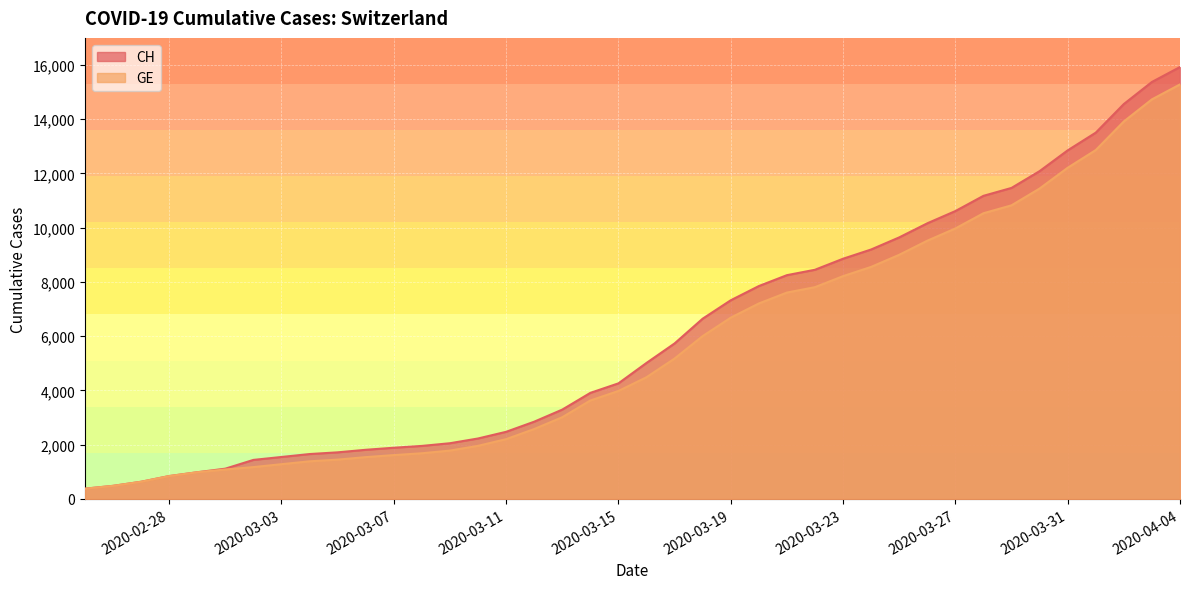

Reading right to left, what are all the values shown in this chart?

CH: 2020-04-04=15926	2020-04-03=15375	2020-04-02=14561	2020-04-01=13505	2020-03-31=12852	2020-03-30=12086	2020-03-29=11467	2020-03-28=11175	2020-03-27=10613	2020-03-26=10162	2020-03-25=9642	2020-03-24=9196	2020-03-23=8855	2020-03-22=8449	2020-03-21=8249	2020-03-20=7847	2020-03-19=7323	2020-03-18=6644	2020-03-17=5731	2020-03-16=5012	2020-03-15=4259	2020-03-14=3908	2020-03-13=3291	2020-03-12=2845	2020-03-11=2472	2020-03-10=2226	2020-03-09=2051	2020-03-08=1952	2020-03-07=1885	2020-03-06=1809	2020-03-05=1715	2020-03-04=1652	2020-03-03=1544	2020-03-02=1436	2020-03-01=1113	2020-02-29=981	2020-02-28=840	2020-02-27=630	2020-02-26=479	2020-02-25=375
GE: 2020-04-04=15284	2020-04-03=14733	2020-04-02=13919	2020-04-01=12863	2020-03-31=12210	2020-03-30=11444	2020-03-29=10825	2020-03-28=10533	2020-03-27=9971	2020-03-26=9520	2020-03-25=9000	2020-03-24=8554	2020-03-23=8213	2020-03-22=7807	2020-03-21=7607	2020-03-20=7205	2020-03-19=6681	2020-03-18=6002	2020-03-17=5174	2020-03-16=4485	2020-03-15=3978	2020-03-14=3627	2020-03-13=3010	2020-03-12=2574	2020-03-11=2201	2020-03-10=1955	2020-03-09=1780	2020-03-08=1681	2020-03-07=1614	2020-03-06=1538	2020-03-05=1447	2020-03-04=1384	2020-03-03=1278	2020-03-02=1171	2020-03-01=1083	2020-02-29=981	2020-02-28=840	2020-02-27=630	2020-02-26=479	2020-02-25=375